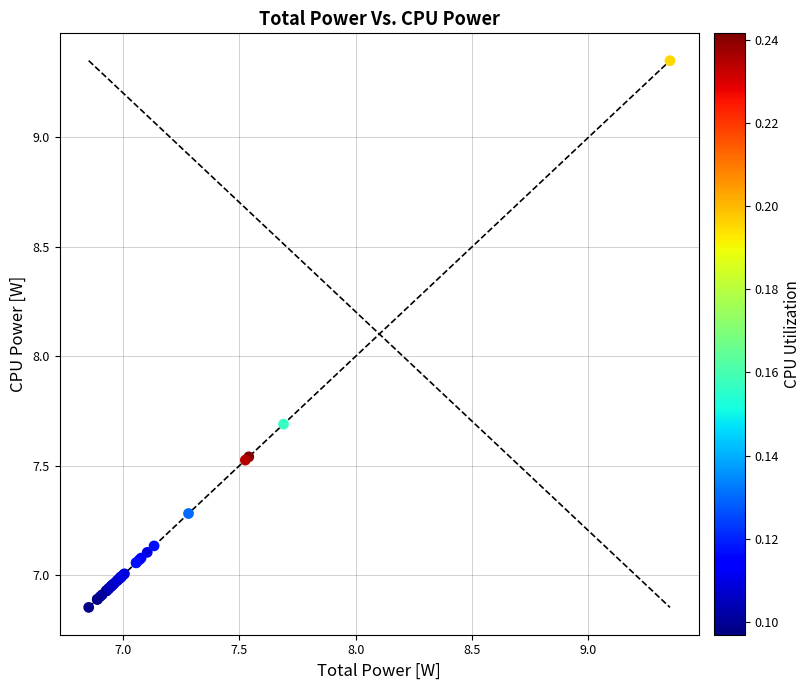

What Y value in the scatter plot is closest to 8?

7.7